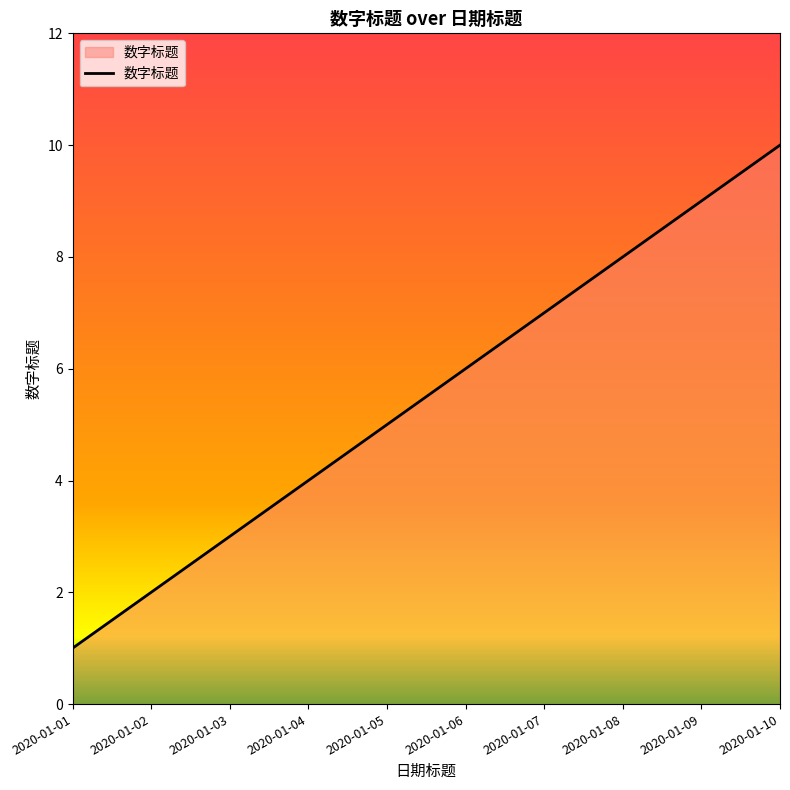

What is the difference between the maximum and minimum values?

9